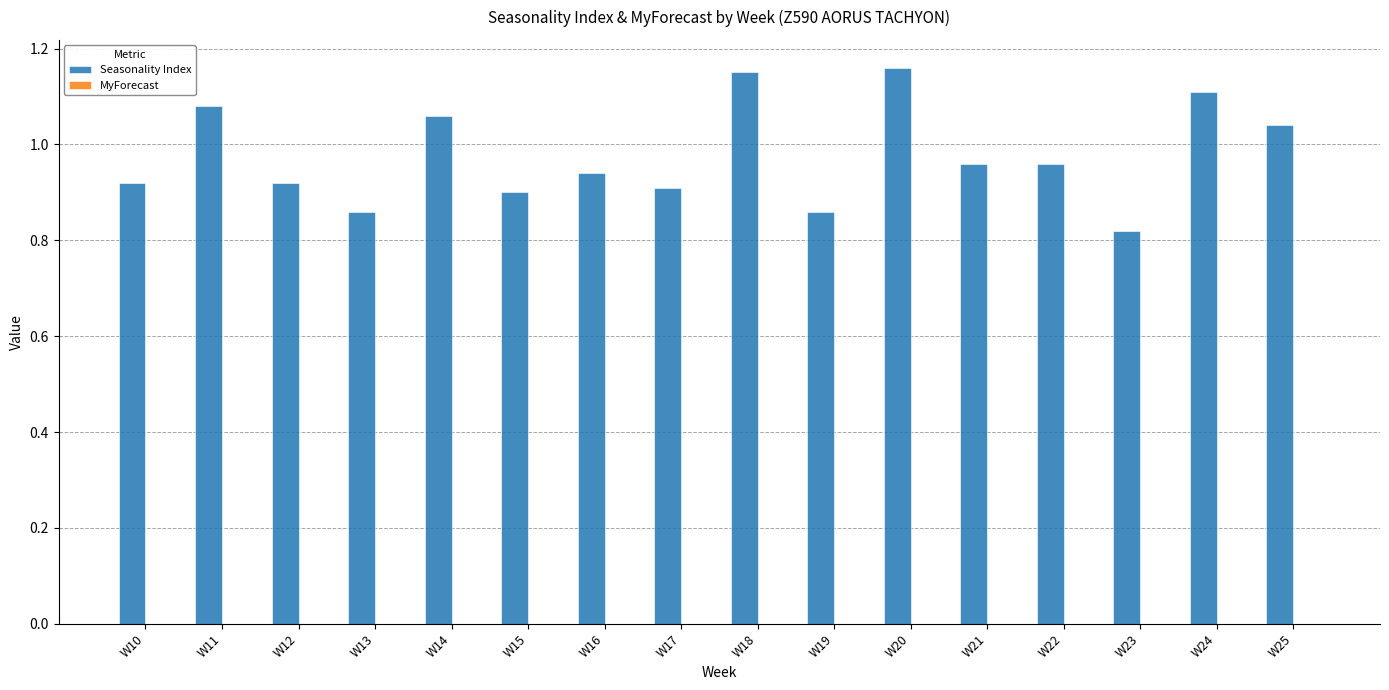

Count the values in the range 0 to 1.

10